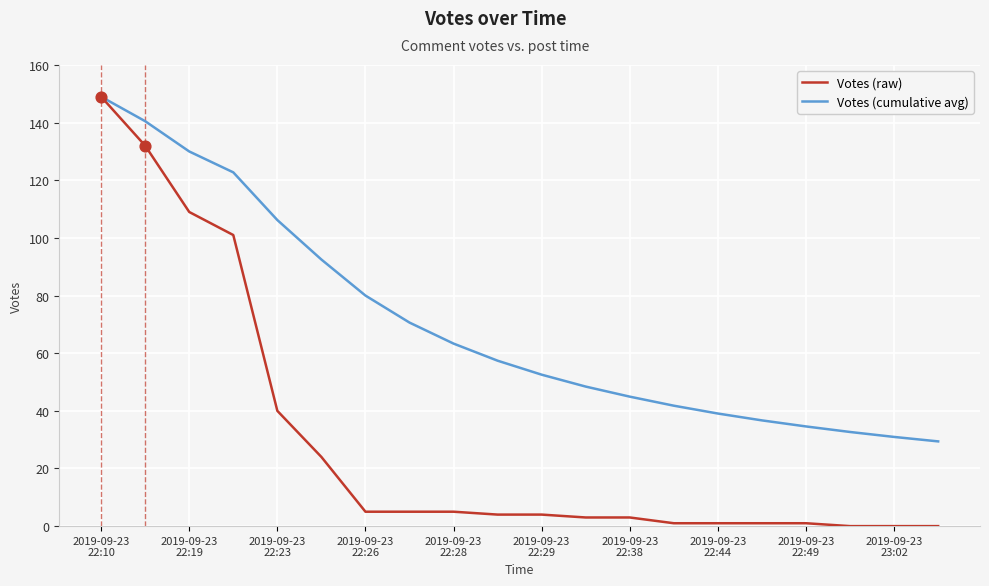

Which series has the largest total across all categories?

Votes (cumulative avg)